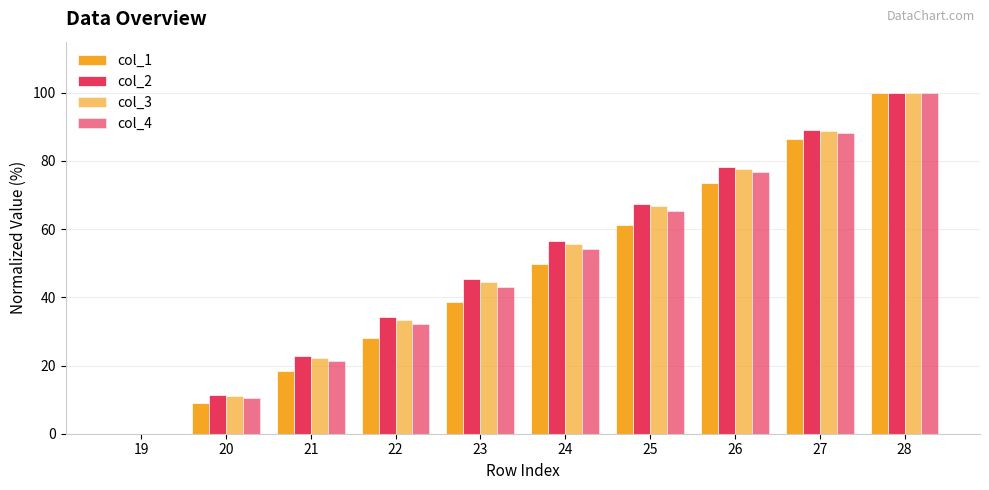

Are the bars horizontal?

No